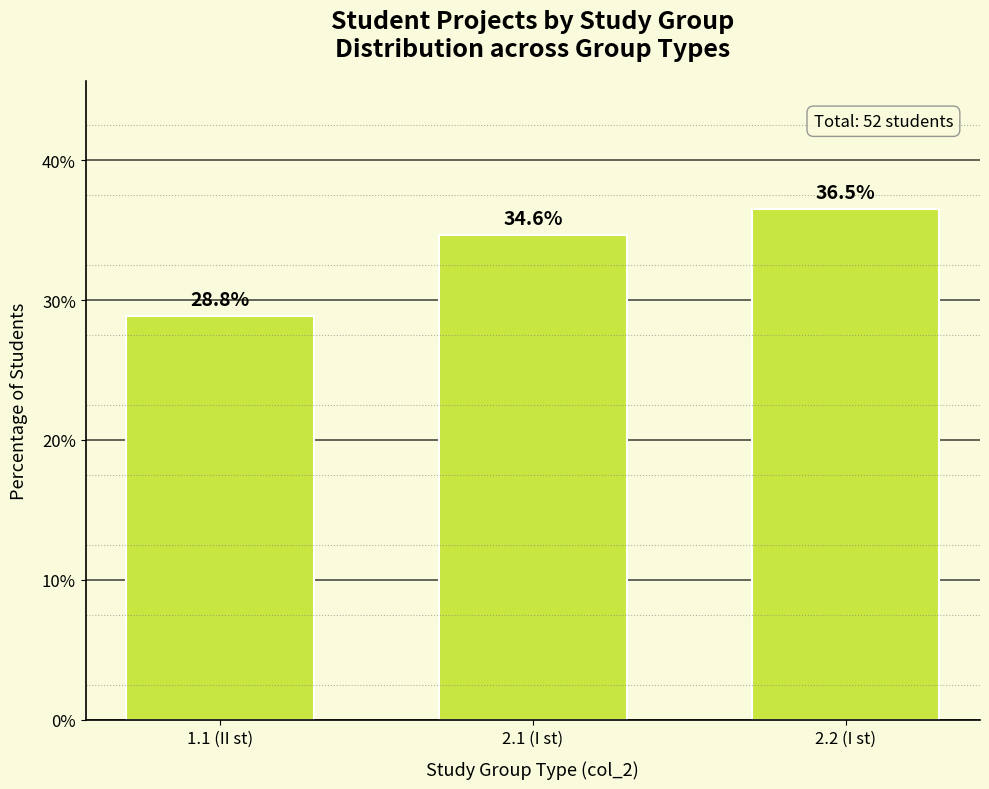

Reading left to right, what are all the values shown in this chart?

1.1 (II st)=28.8	2.1 (I st)=34.6	2.2 (I st)=36.5